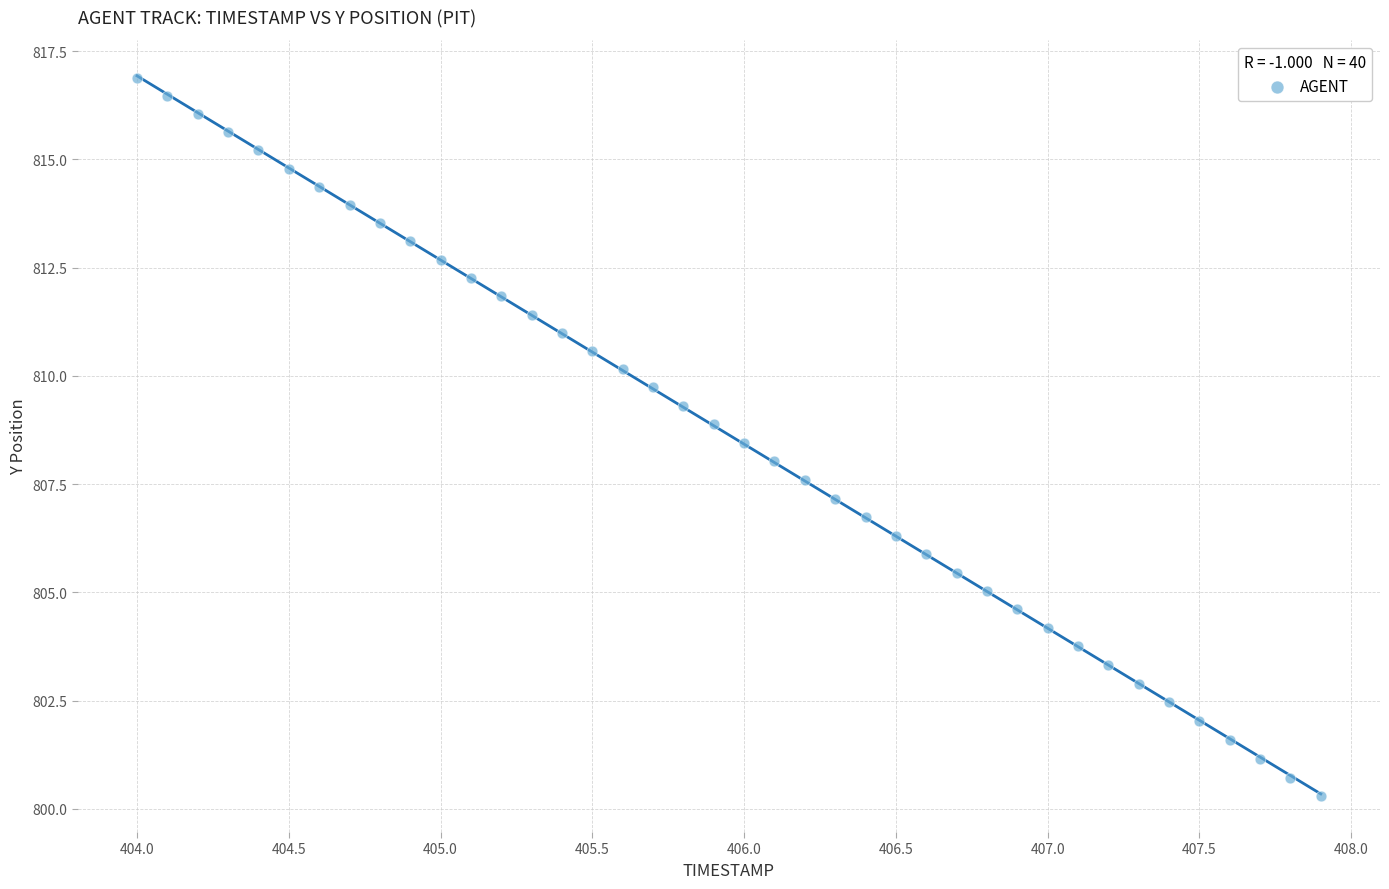

What is the range of X values (max minus min)?

3.9